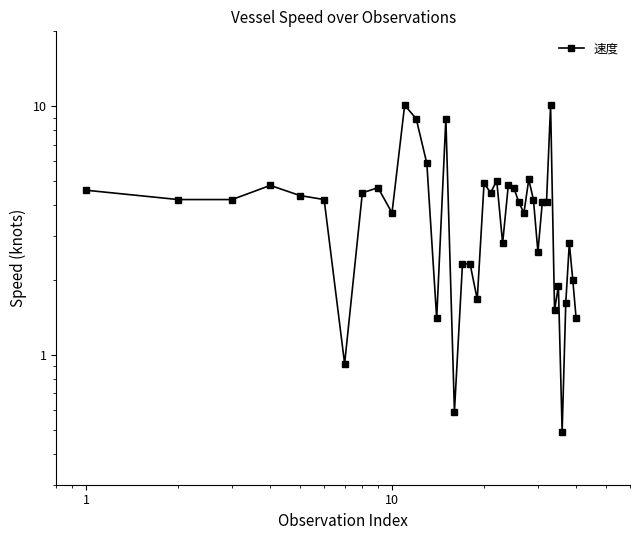

Reading left to right, transcribe all the data shown in this chart.

4.6	4.2	4.2	4.8	4.4	4.2	0.9	4.5	4.7	3.7	10.1	8.9	5.9	1.4	8.9	0.6	2.3	2.3	1.7	4.9	4.5	5.0	2.8	4.8	4.7	4.1	3.7	5.1	4.2	2.6	4.1	4.1	10.1	1.5	1.9	0.5	1.6	2.8	2.0	1.4